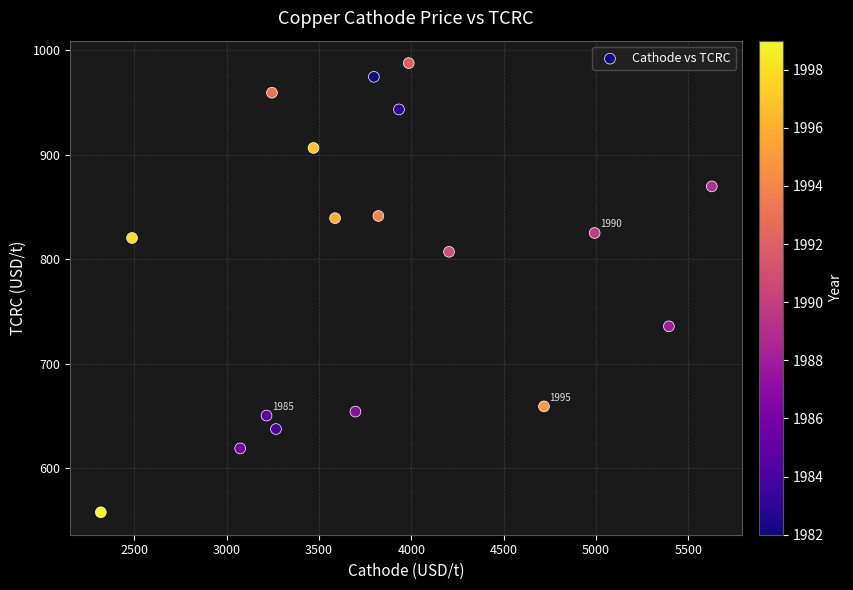

What is the range of X values (max minus min)?

3309.9